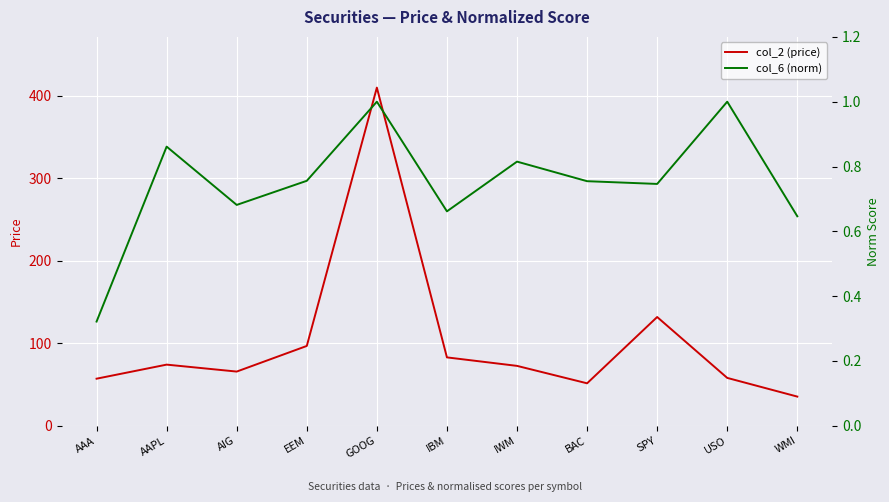

True or false: col_6 (norm) and col_2 (price) intersect in this chart.

False